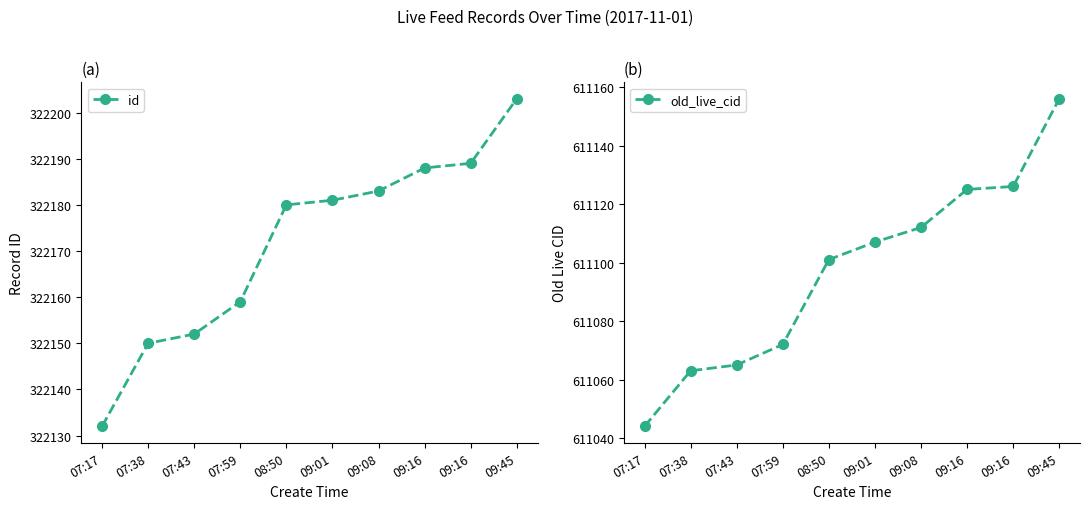

True or false: old_live_cid has a value of 611044 at 07:17.

True